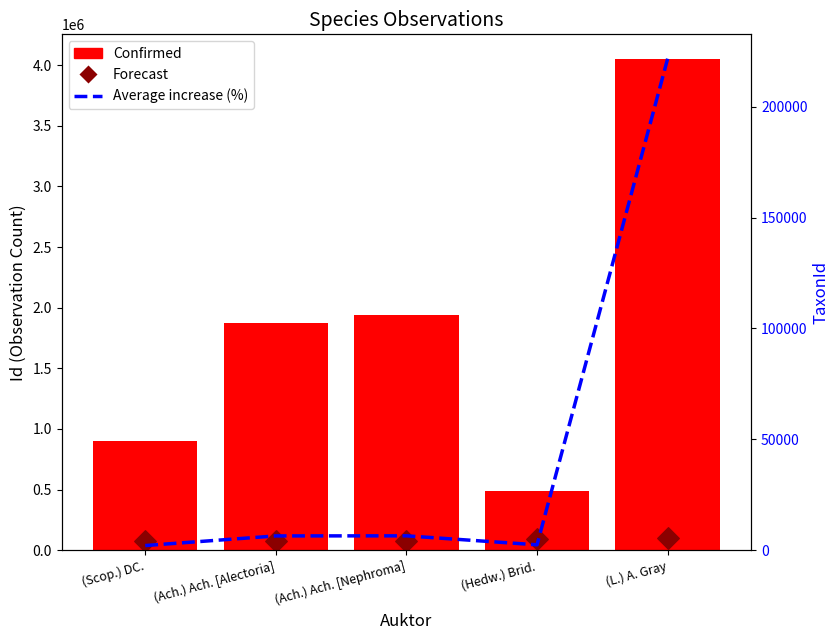

What are all the series names shown in the legend?

Confirmed, Forecast, Average increase (%)